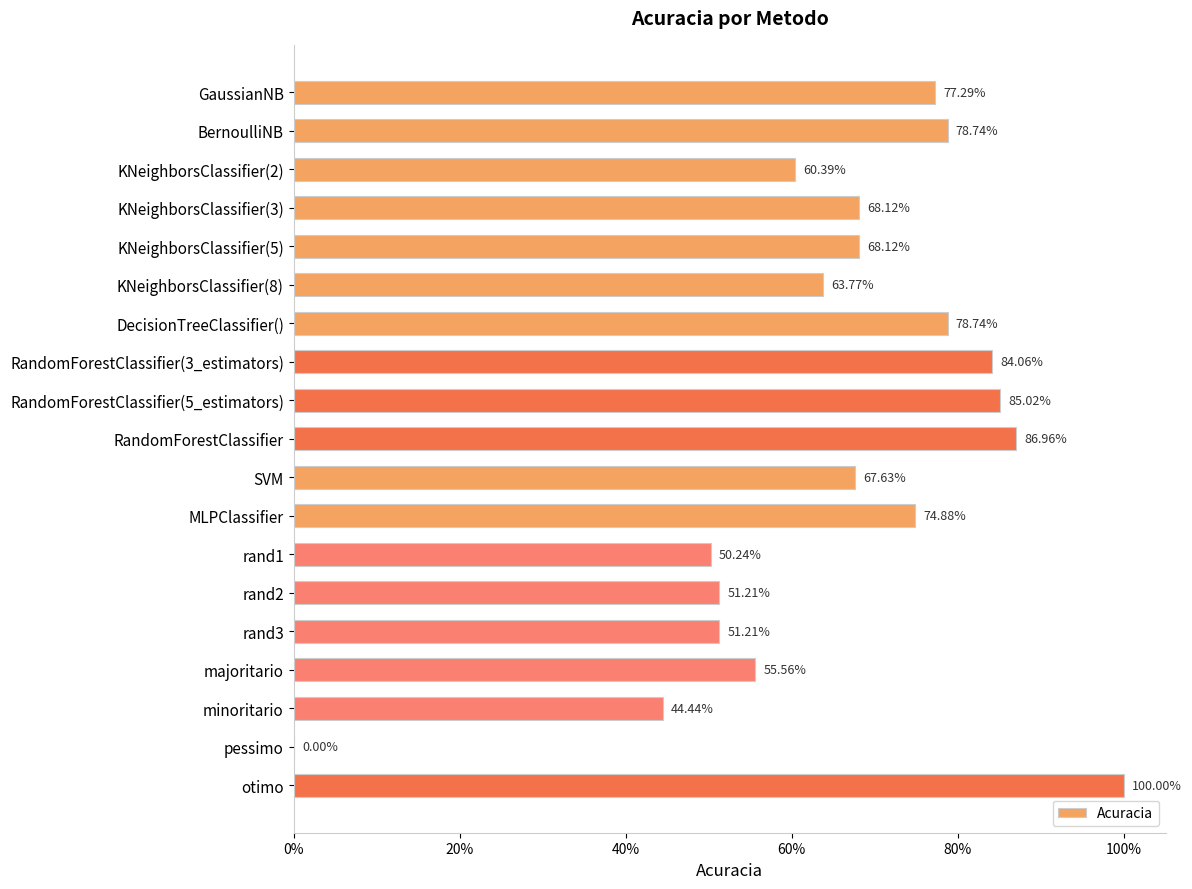

Are the bars horizontal?

Yes